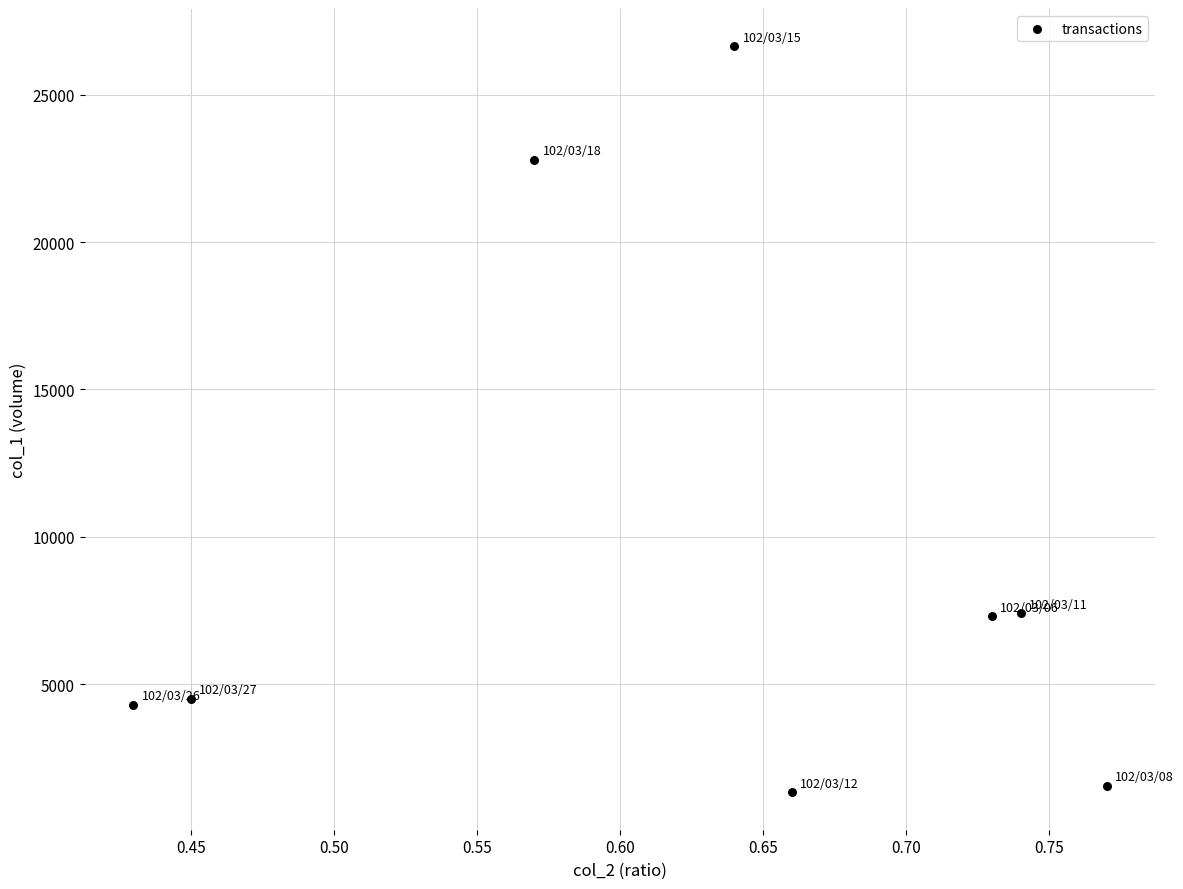

What is the average Y value?

9476